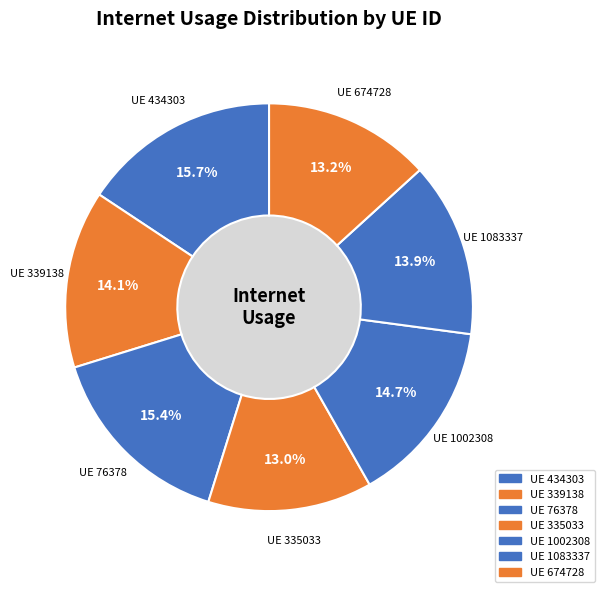

To the nearest percent, what percentage of the pie is 339138?

14%